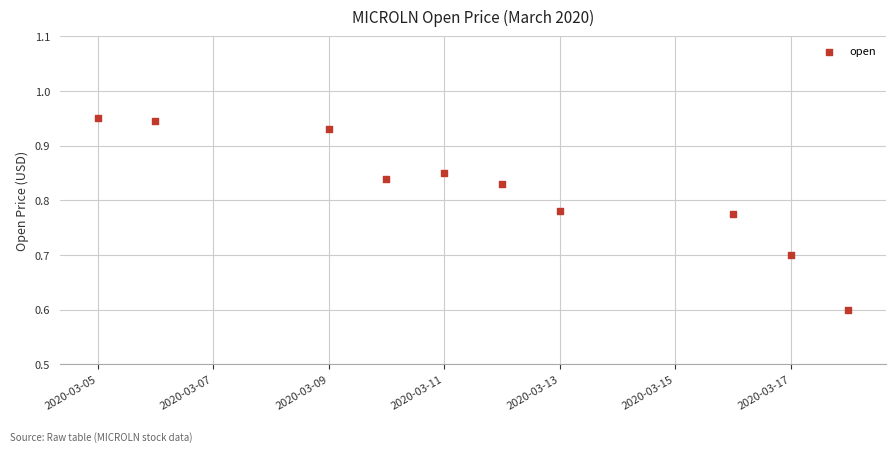

What is the average X value?

18332.7